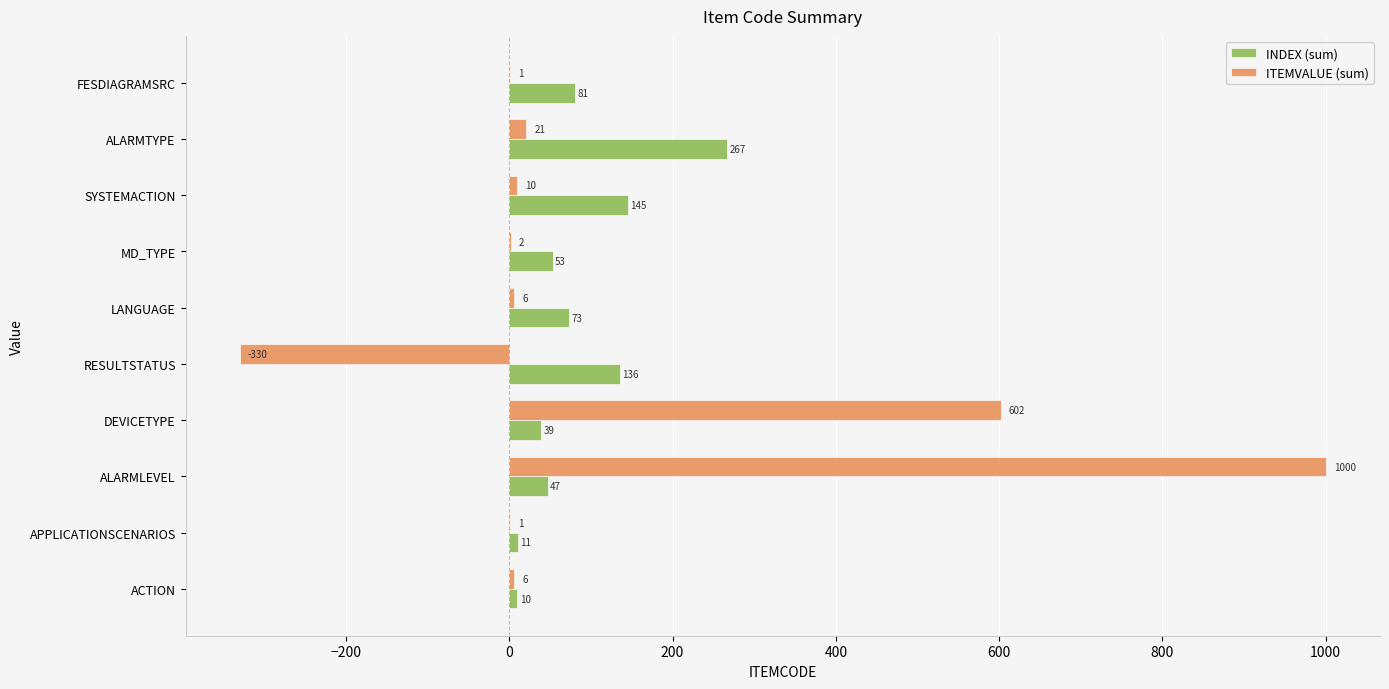

At which label is INDEX (sum) closest to 138?

RESULTSTATUS